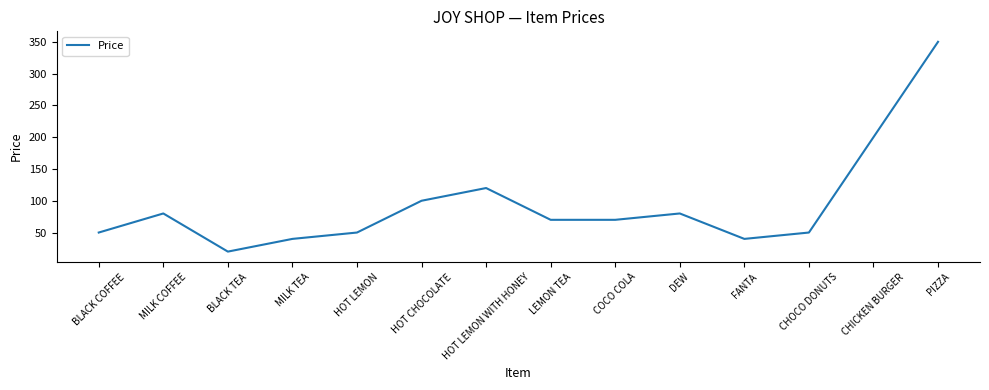

Is it true that the value at LEMON TEA is 30?

False